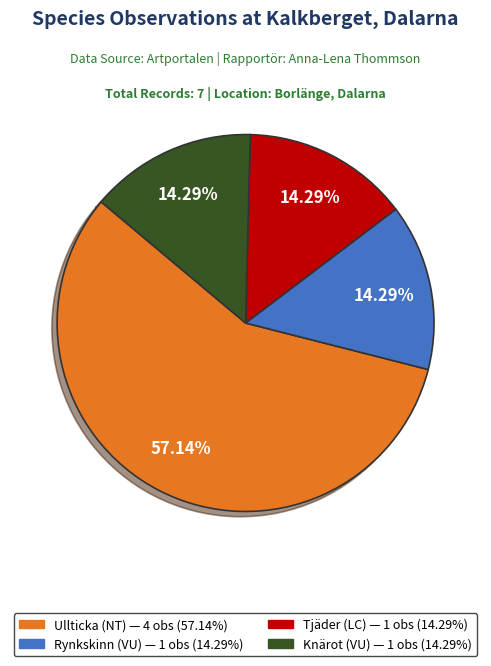

Which category has the biggest portion of the pie?

Ullticka